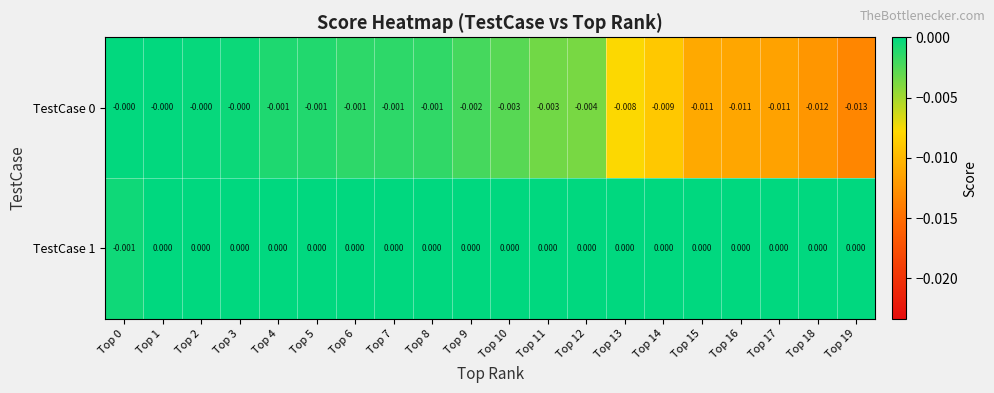

Is the value of TestCase 1 at Top 9 greater than the value of TestCase 0 at Top 11?

Yes